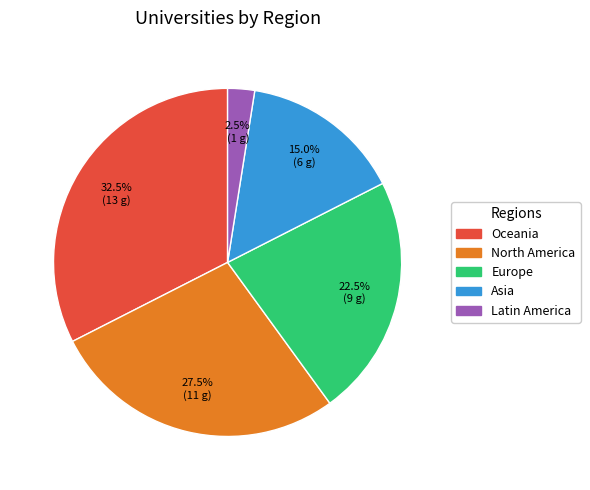

Count the number of slices in the pie.

5